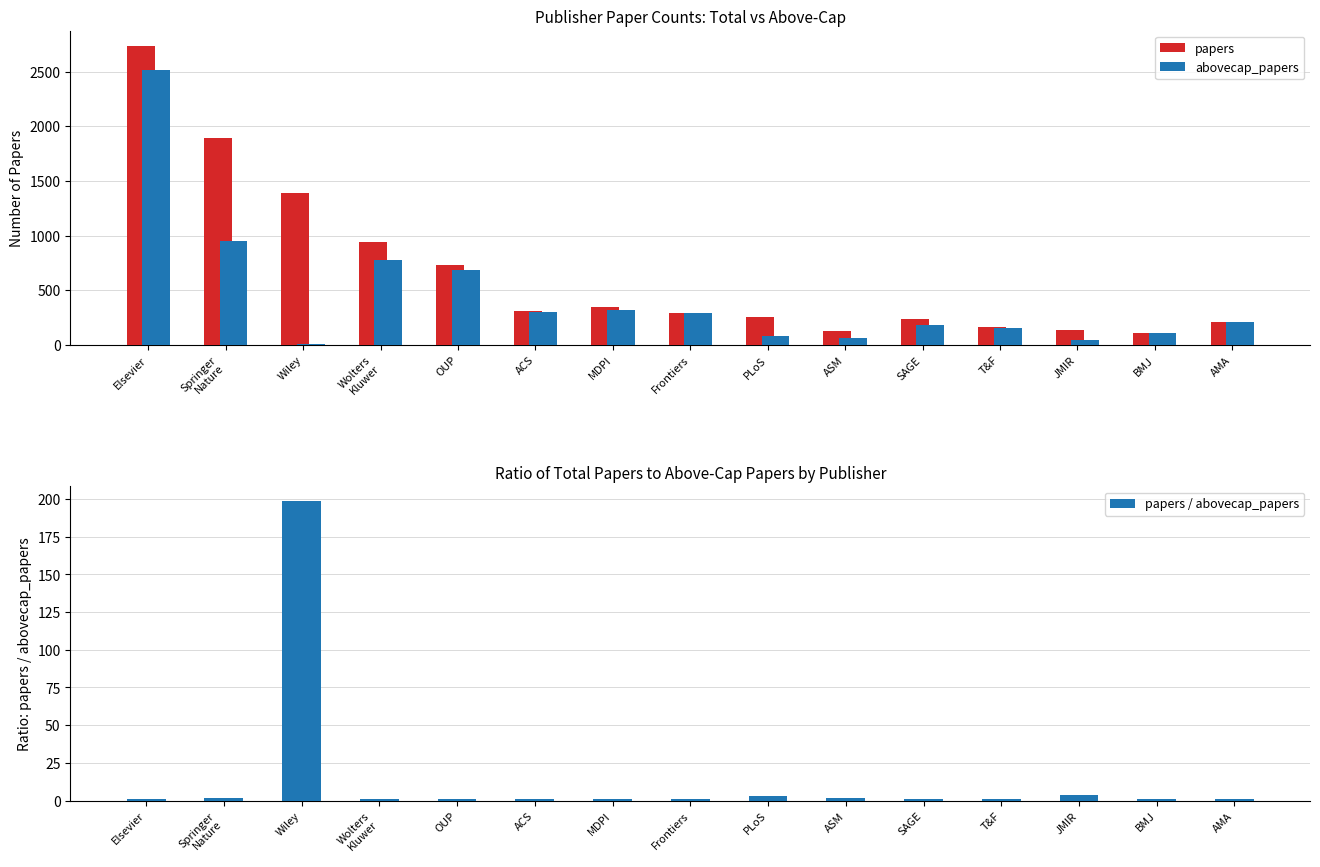

Rank the series by their average value, from lowest to highest.

papers / abovecap_papers, abovecap_papers, papers